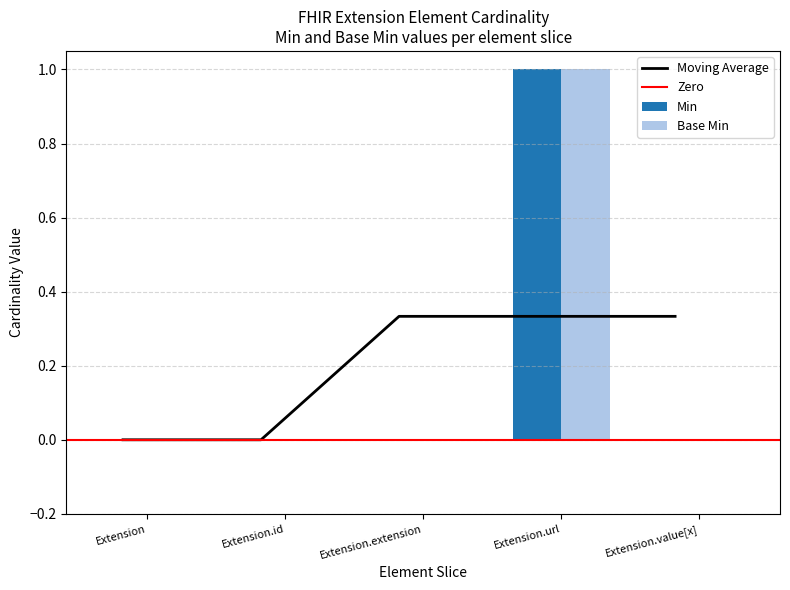

What is the difference between the maximum and minimum values in the Min series?

1